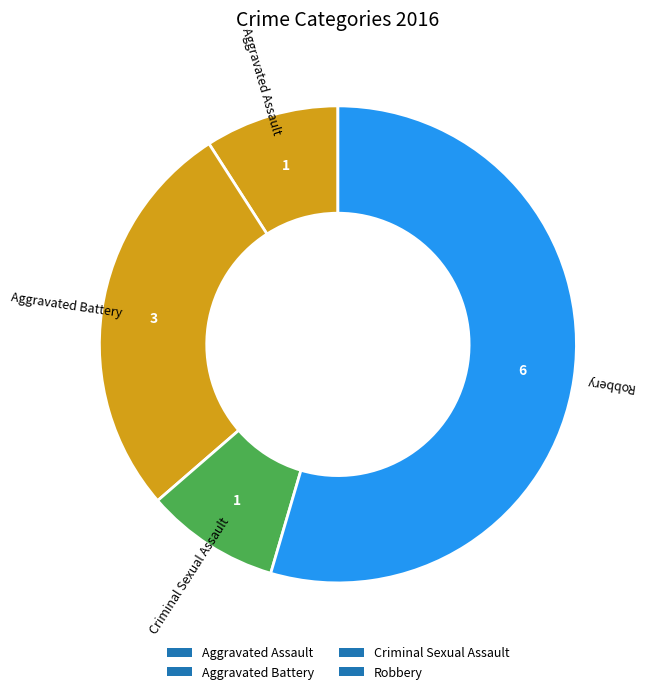

To the nearest percent, what percentage of the pie is Aggravated Assault?

9%